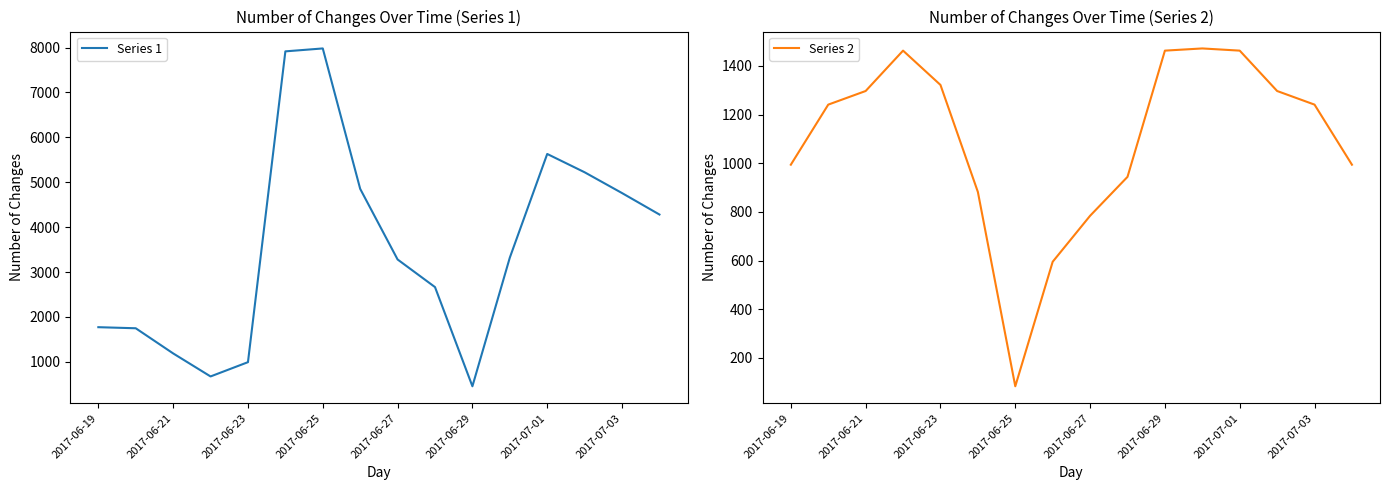

Which series has the largest total across all categories?

Series 1